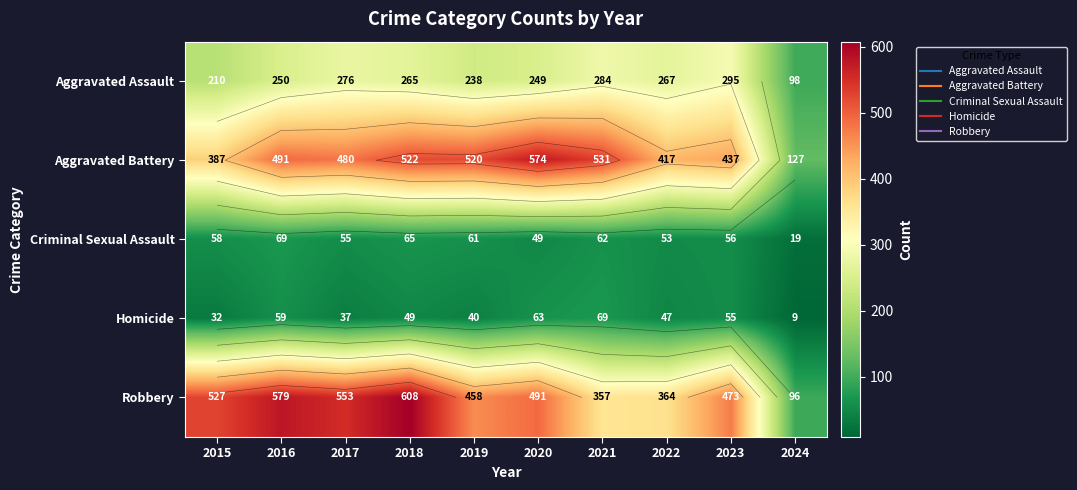

True or false: Robbery has a value of 553 at 2017.

True